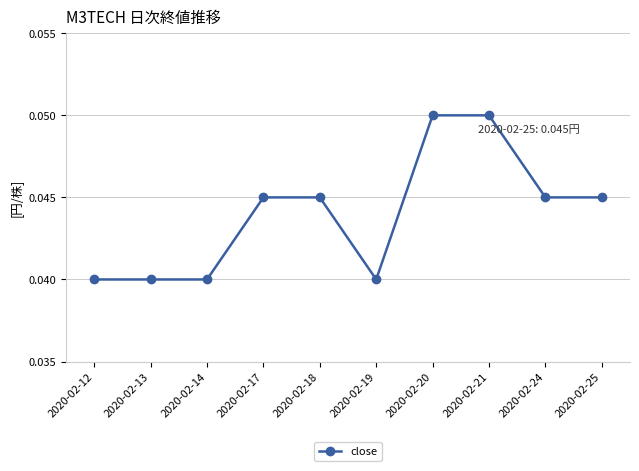

True or false: the data shows 0.1 at 2020-02-18.

False